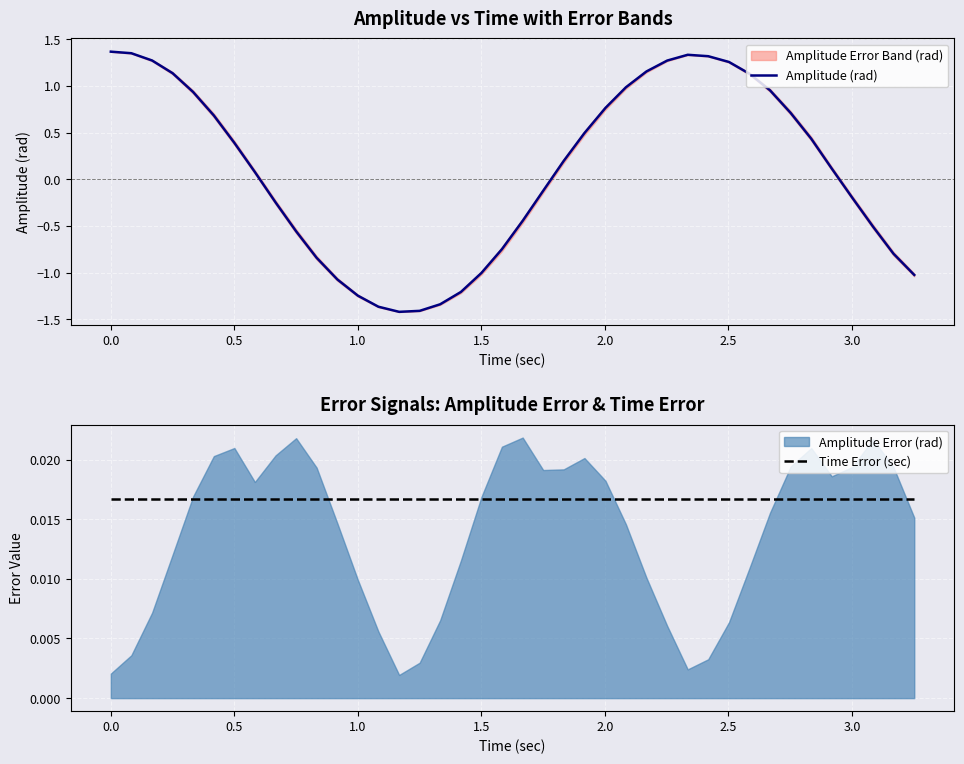

After their last crossing, which series has the higher values: Time Error (sec) or Amplitude (rad)?

Time Error (sec)